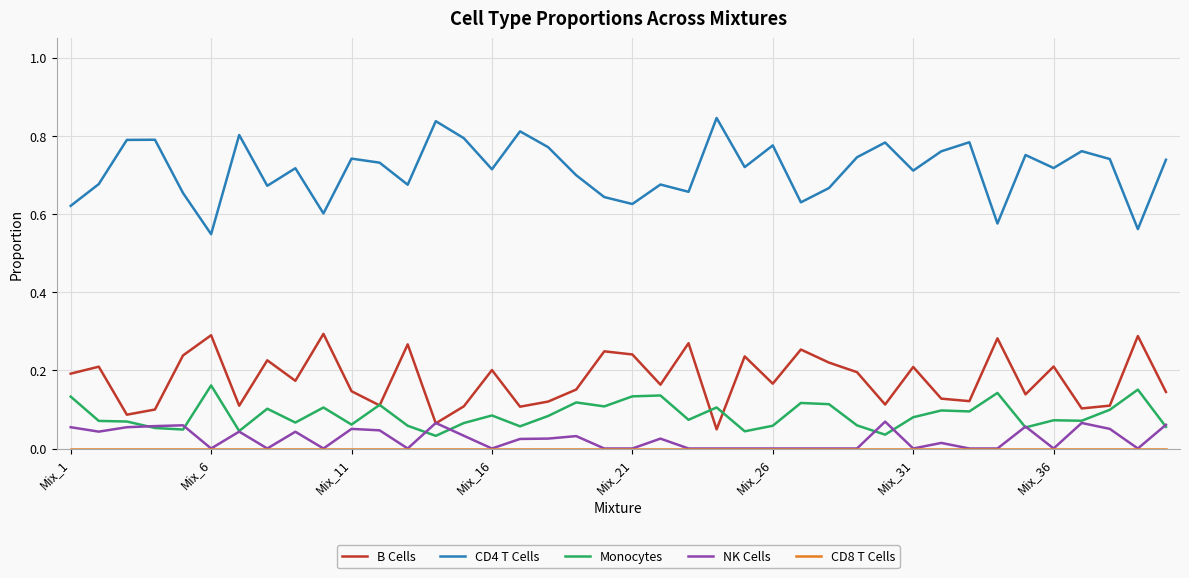

True or false: CD4 T Cells and Monocytes intersect in this chart.

False